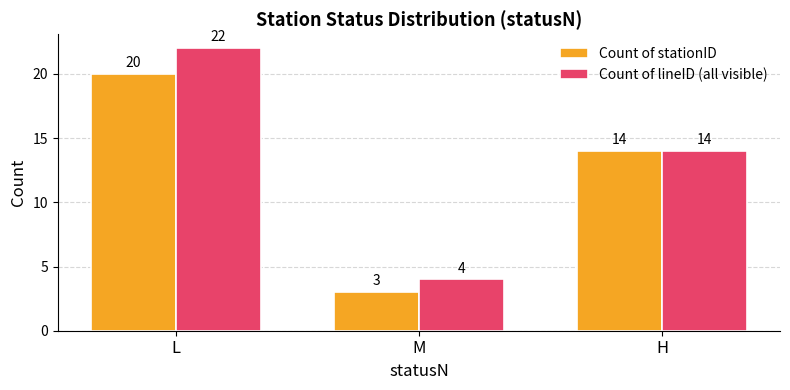

Is the value of Count of lineID (all visible) at H greater than the value of Count of stationID at L?

No